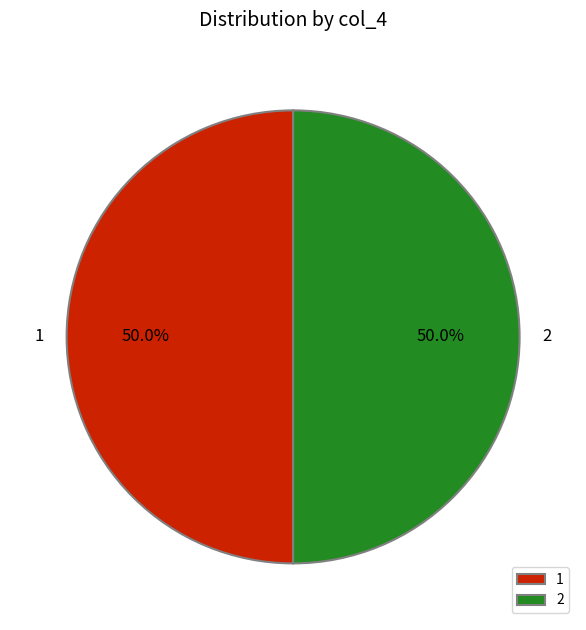

What is the ratio of the value at 1 to the value at 2?

1.0